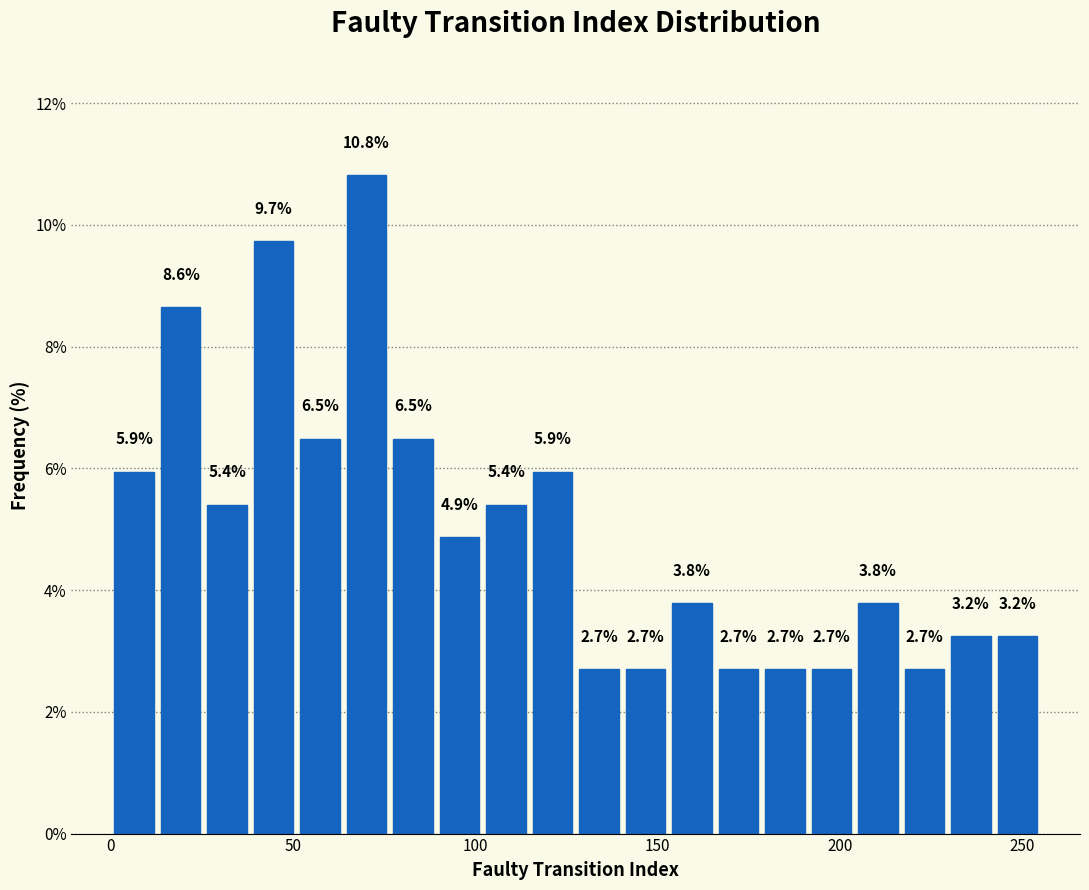

Around what value on the x-axis is the tallest bar? Give the approximate position of its centre, as read against the axis.

70